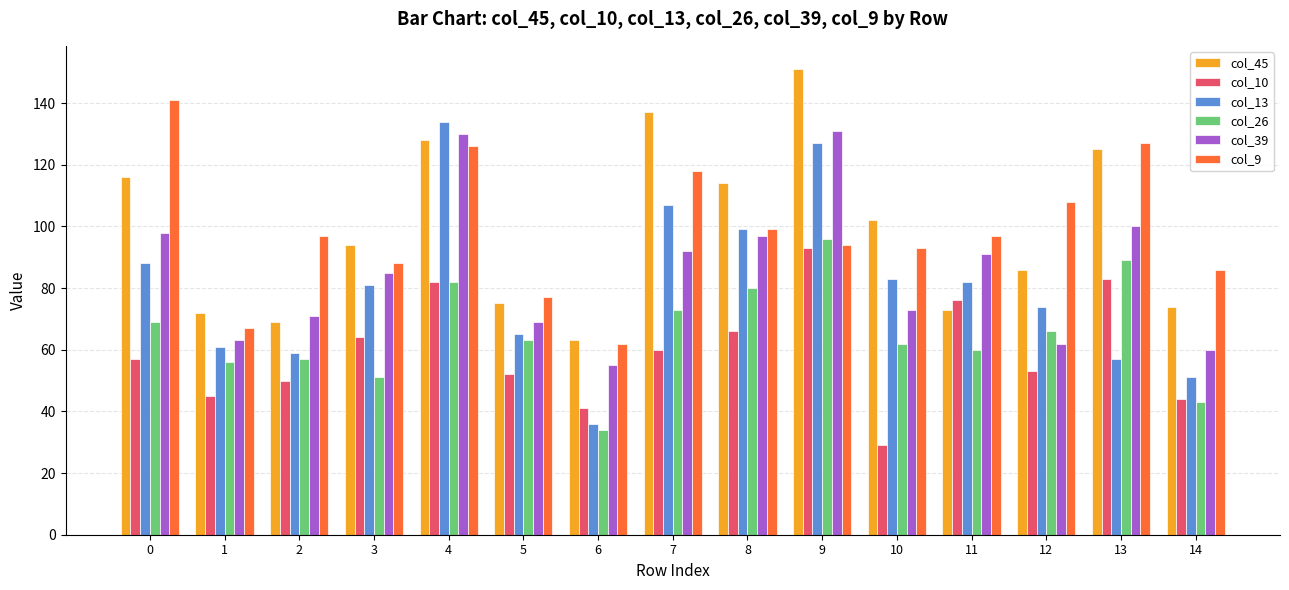

What is the smallest value displayed?

29